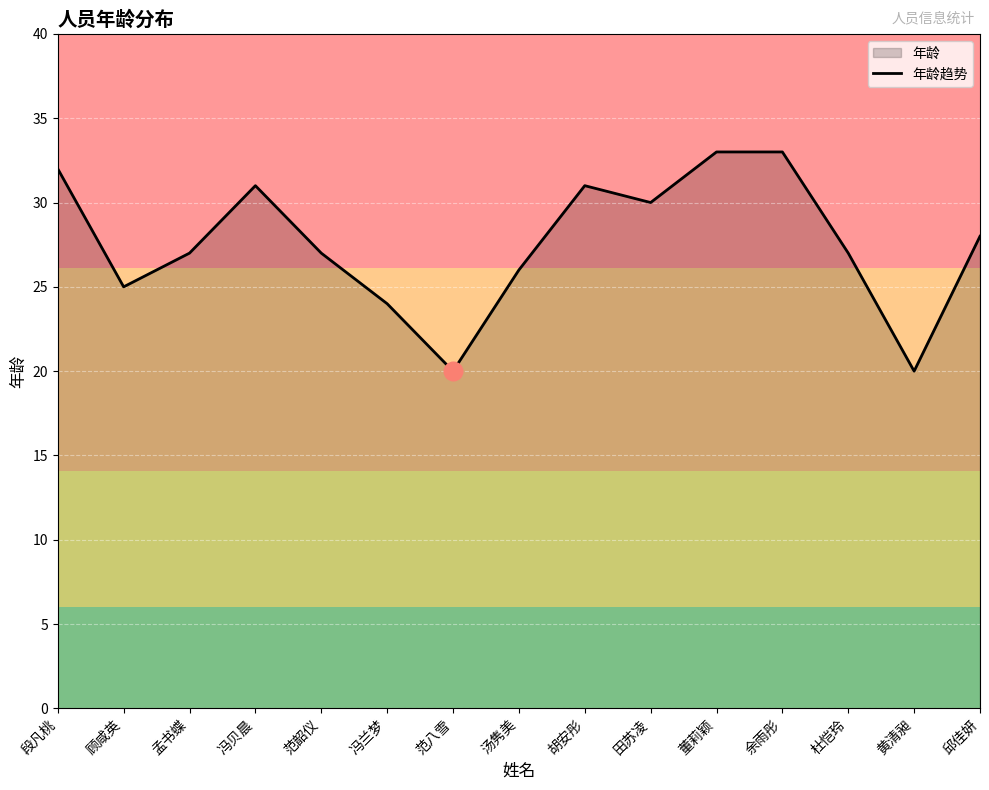

Approximately how many times larger is the value at 邱佳妍 compared to 孟书蝶?

1.0